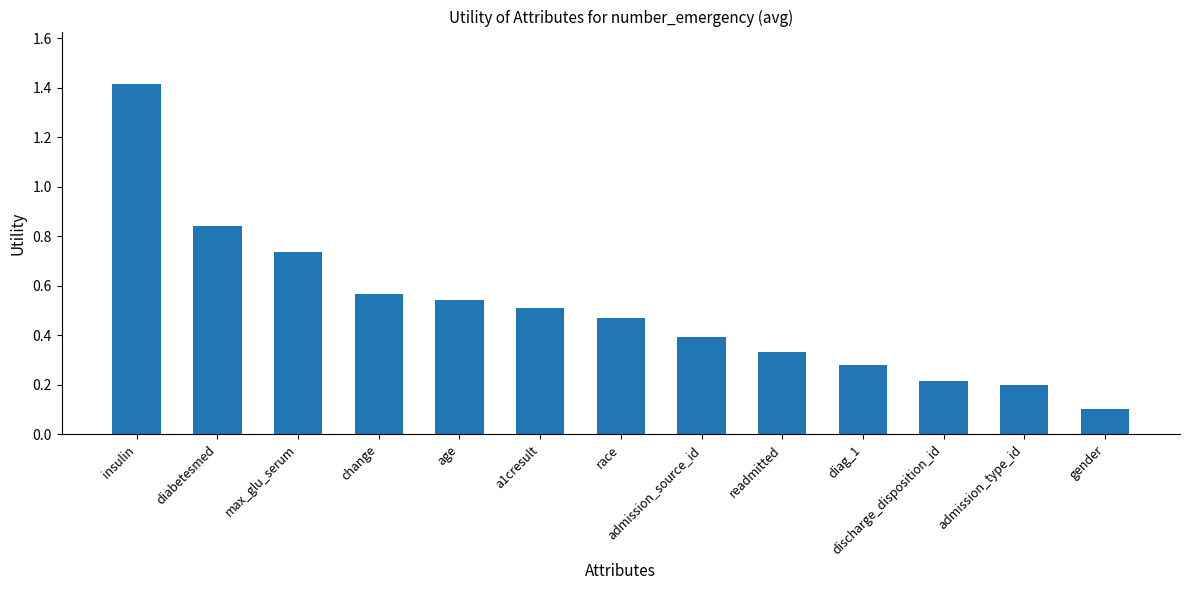

What position from the left is change?

4